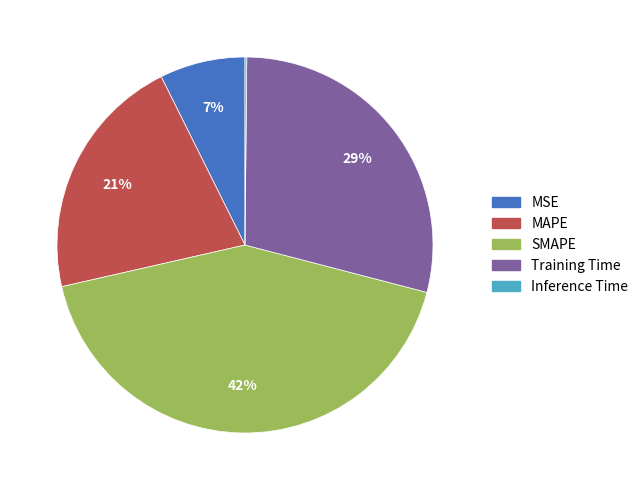

Is there any slice that represents more than half of the pie?

No